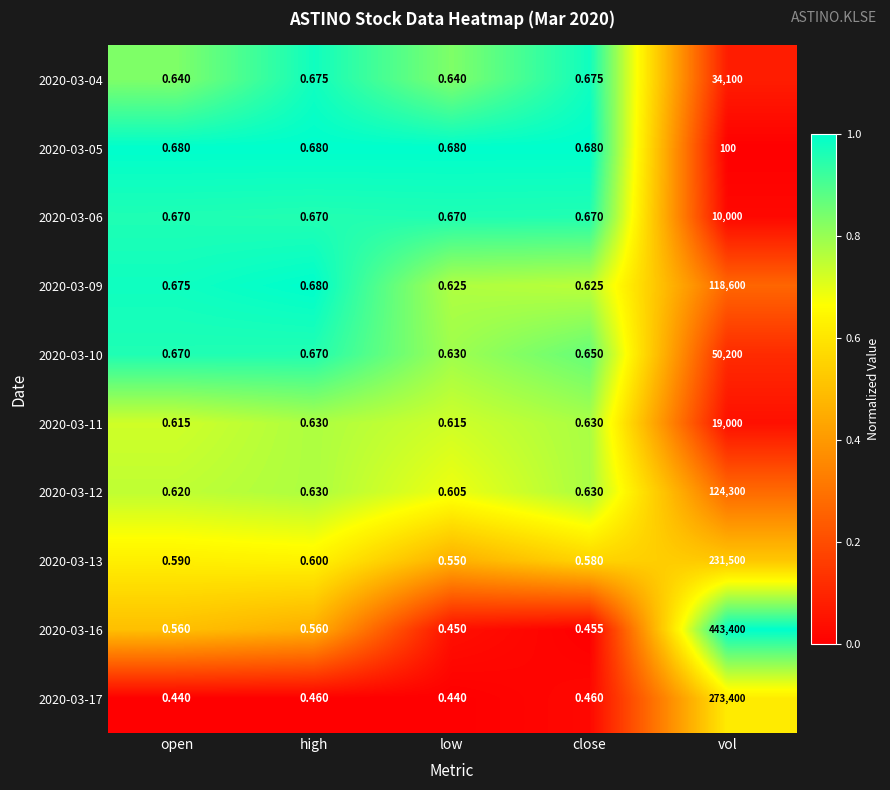

Which category has the highest value in the 2020-03-09 series?

vol